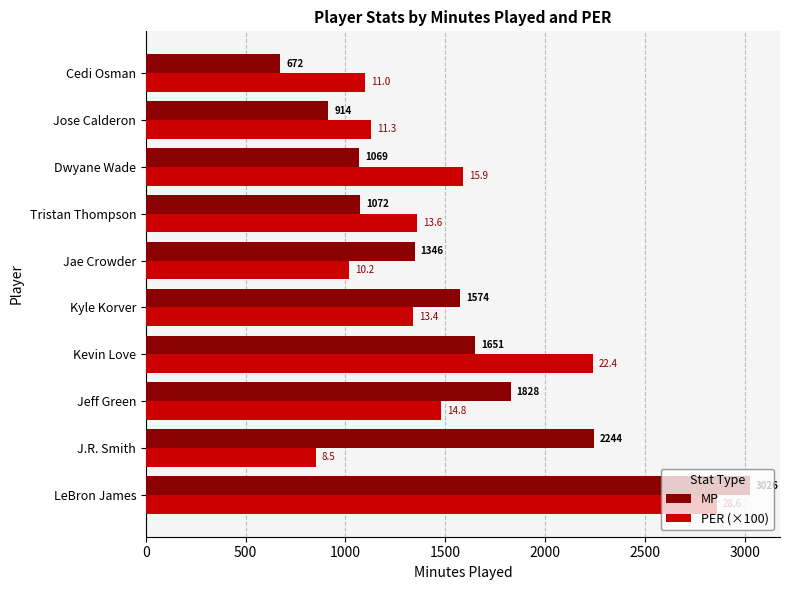

At how many categories does at least one series exceed 1191?

8